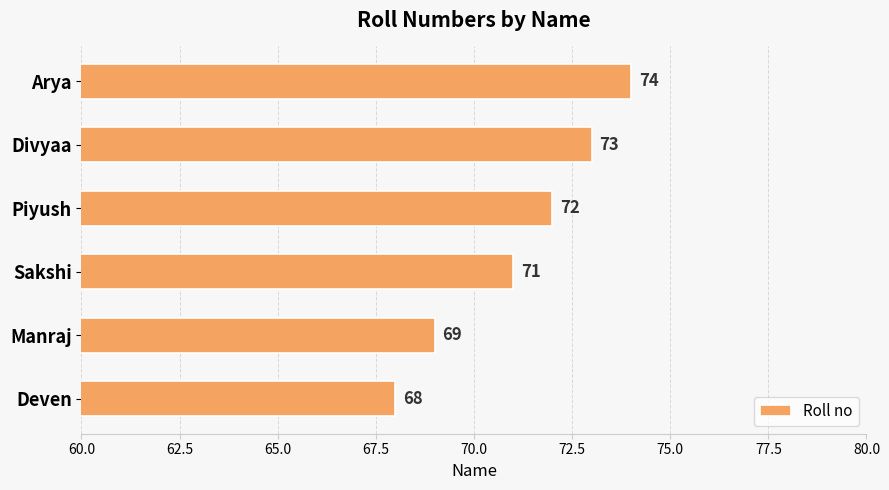

Reading bottom to top, transcribe all the data shown in this chart.

68	69	71	72	73	74